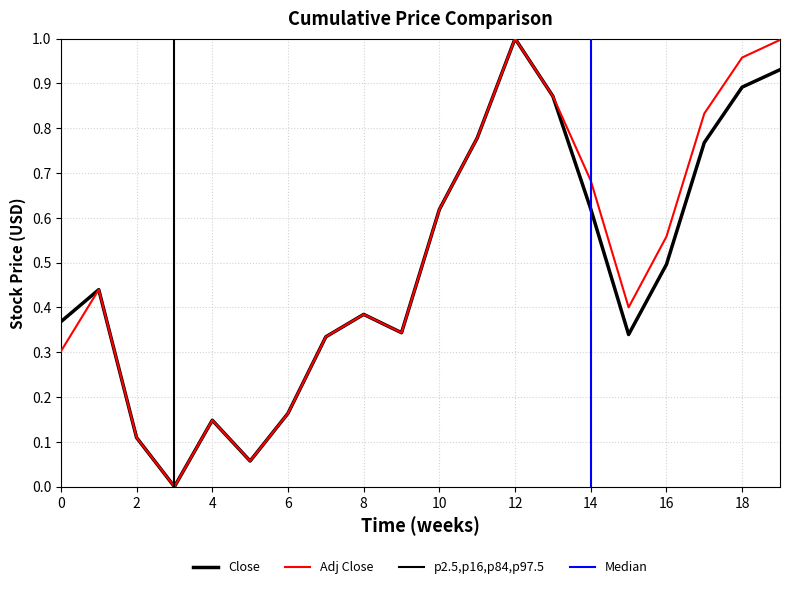

Reading left to right, what are all the values shown in this chart?

Close: 0.4	0.4	0.1	0.0	0.1	0.1	0.2	0.3	0.4	0.3	0.6	0.8	1.0	0.9	0.6	0.3	0.5	0.8	0.9	0.9
Adj Close: 0.3	0.4	0.1	0.0	0.1	0.1	0.2	0.3	0.4	0.3	0.6	0.8	1.0	0.9	0.7	0.4	0.6	0.8	1.0	1.0